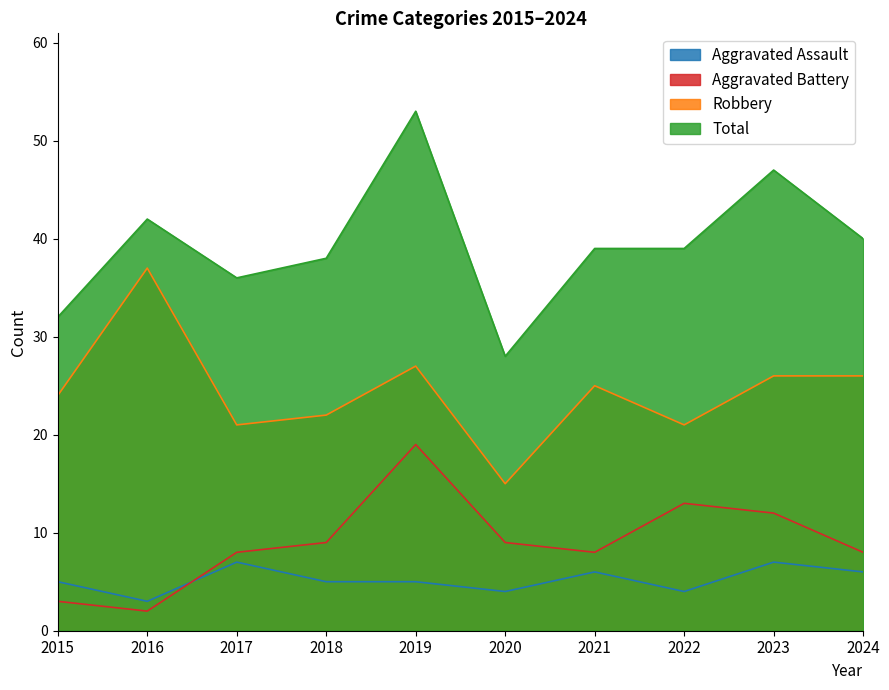

True or false: Robbery has more than 0 points higher than both neighbors.

True